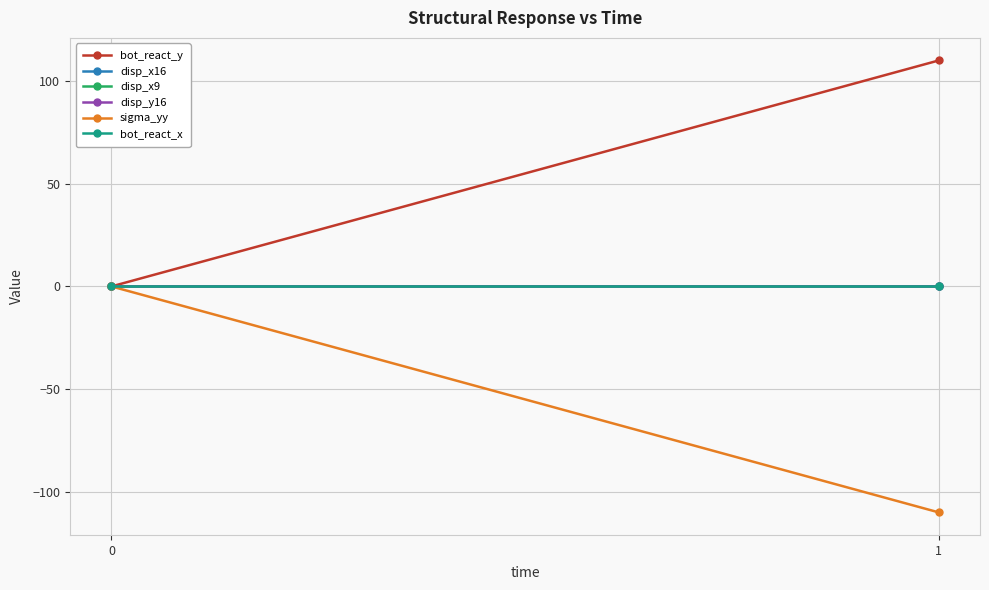

Is this an area chart (filled region under the line)?

No